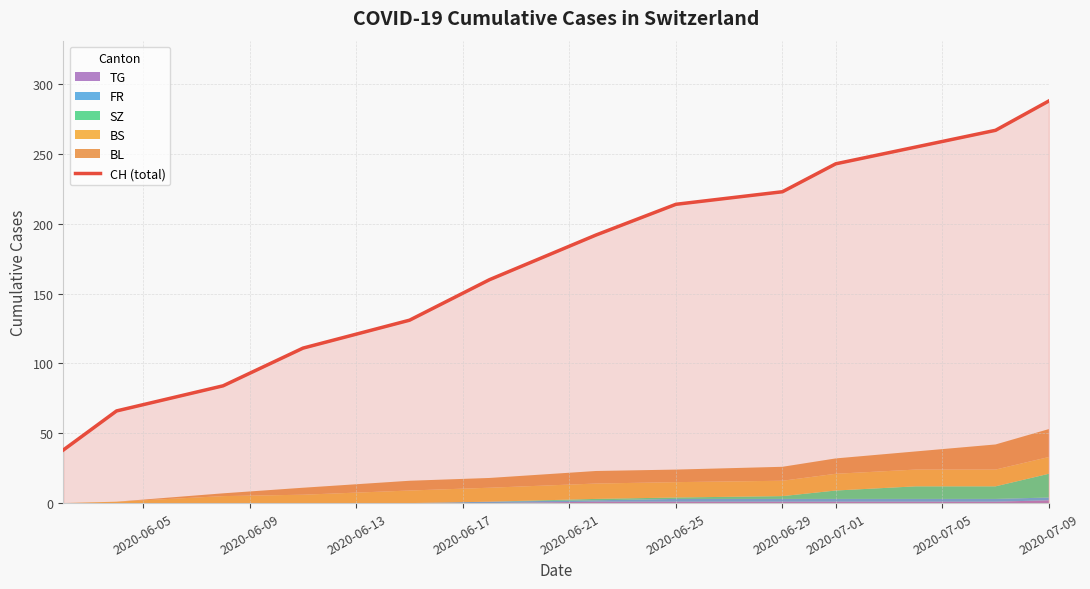

What is the minimum value for CH (total)?

38